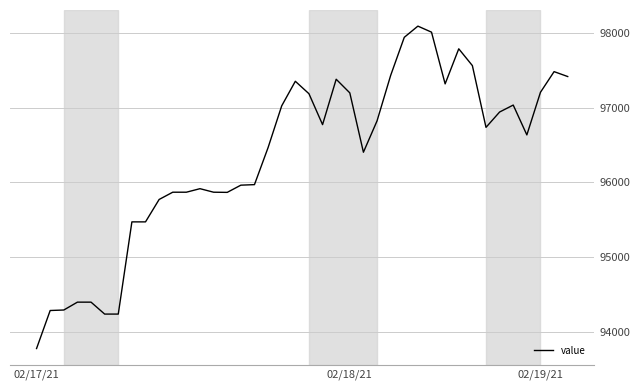

How many lines are shown in the chart?

1